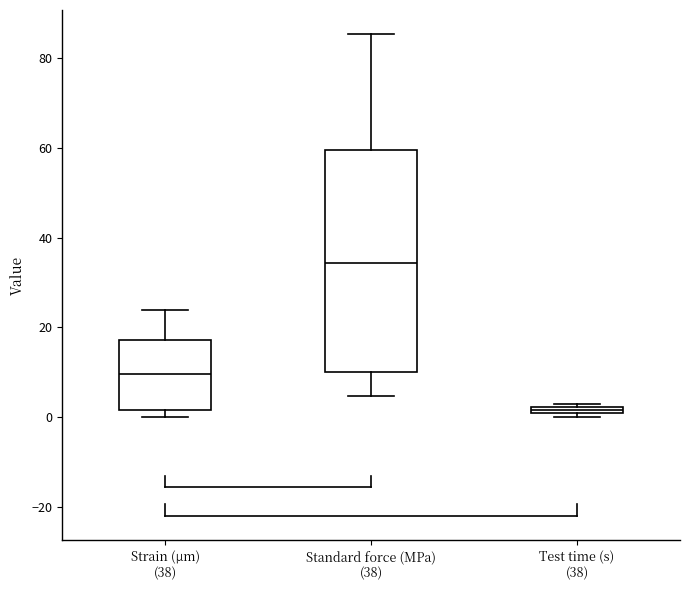

Which box is the tallest, from its lower edge to its upper edge?

Standard force (MPa) (38)